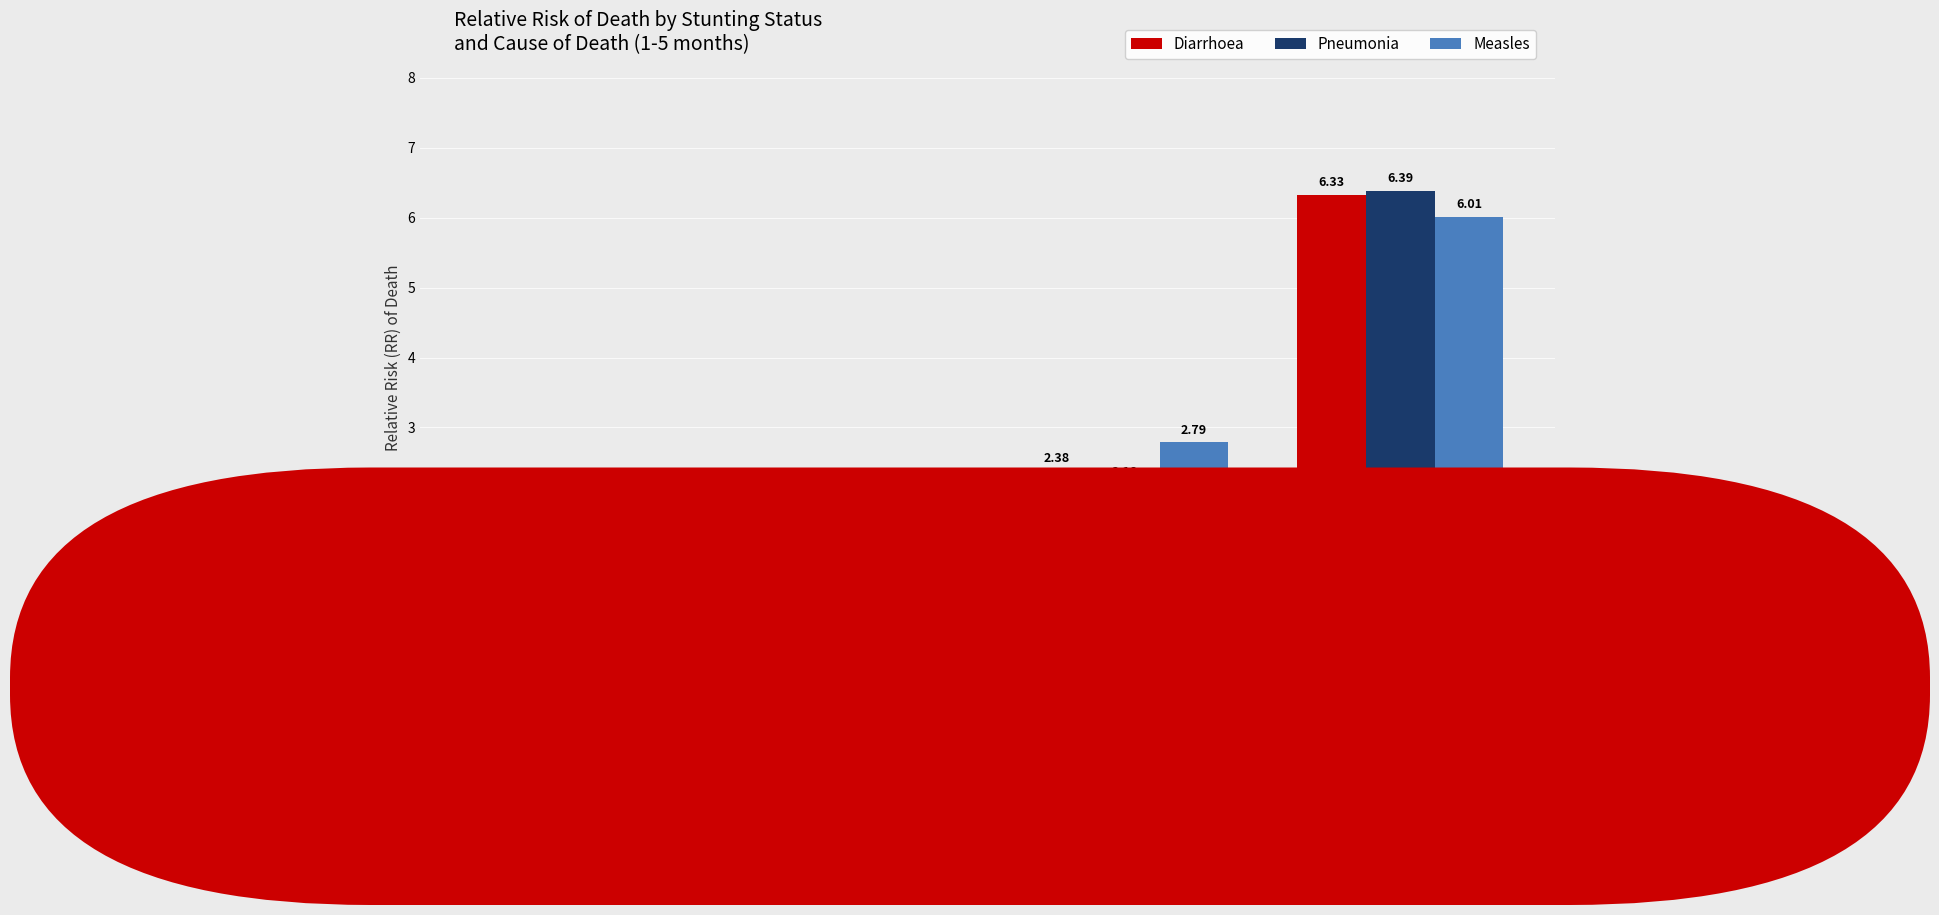

How many data points in Pneumonia are above 2?

2